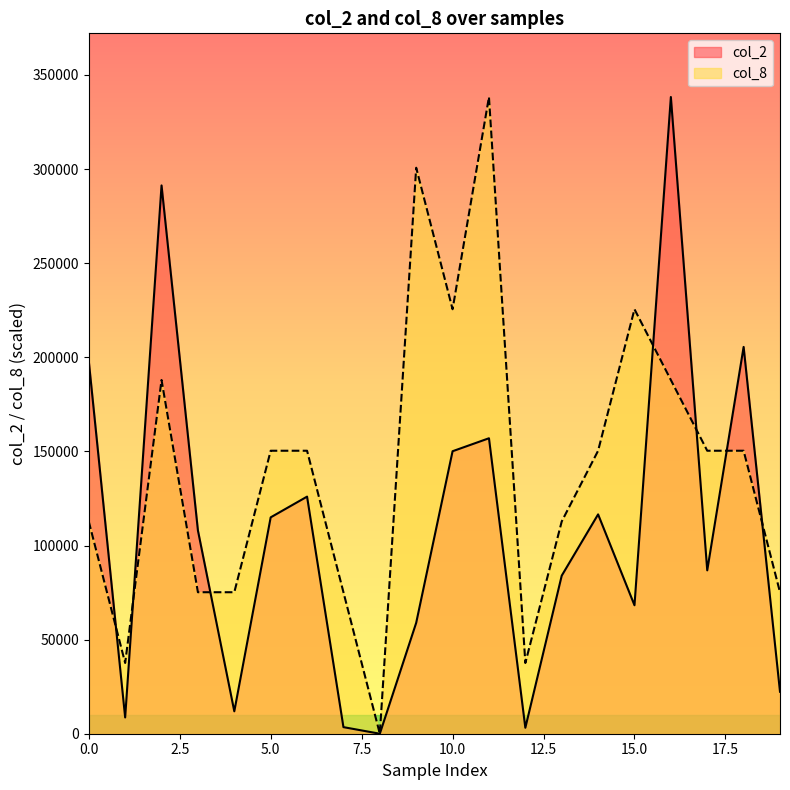

In col_2, how many points are higher than both neighbors (excluding endpoints)?

6